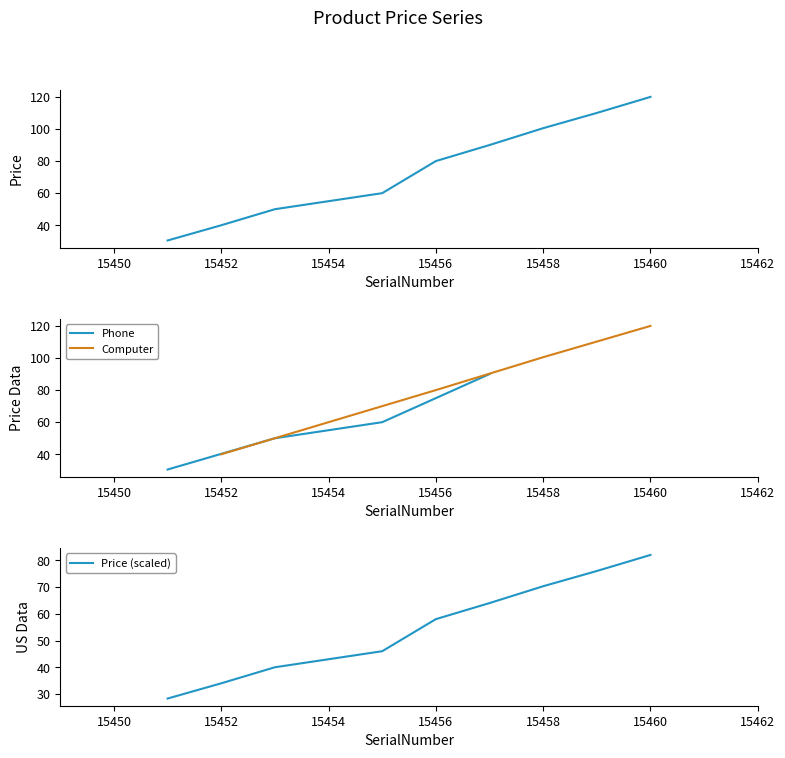

True or false: Phone has more than 0 interior local peaks.

False